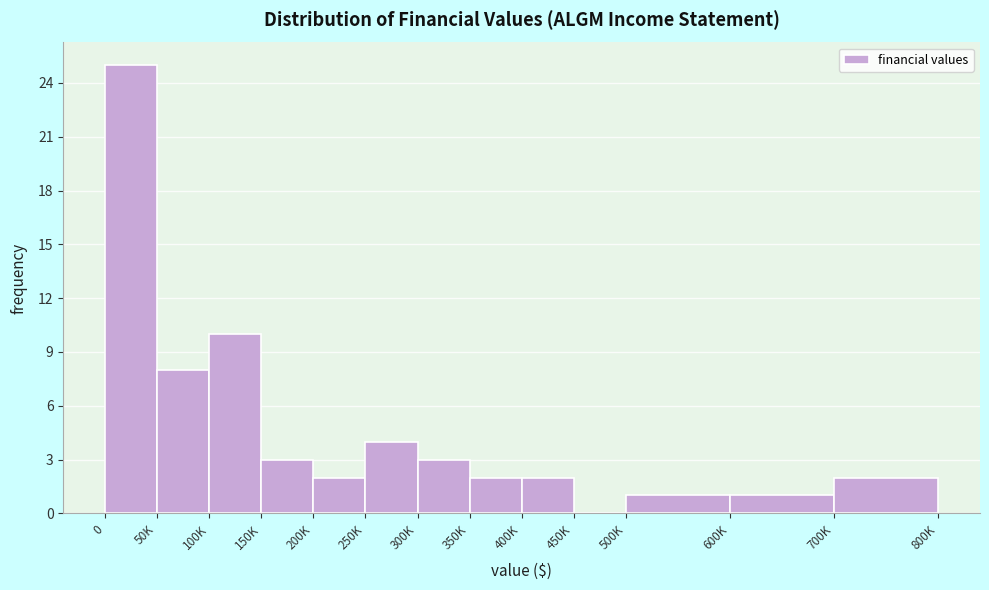

Reading right to left, list all the values displayed in this chart.

700K=2	600K=1	500K=1	450K=0	400K=2	350K=2	300K=3	250K=4	200K=2	150K=3	100K=10	50K=8	0=25